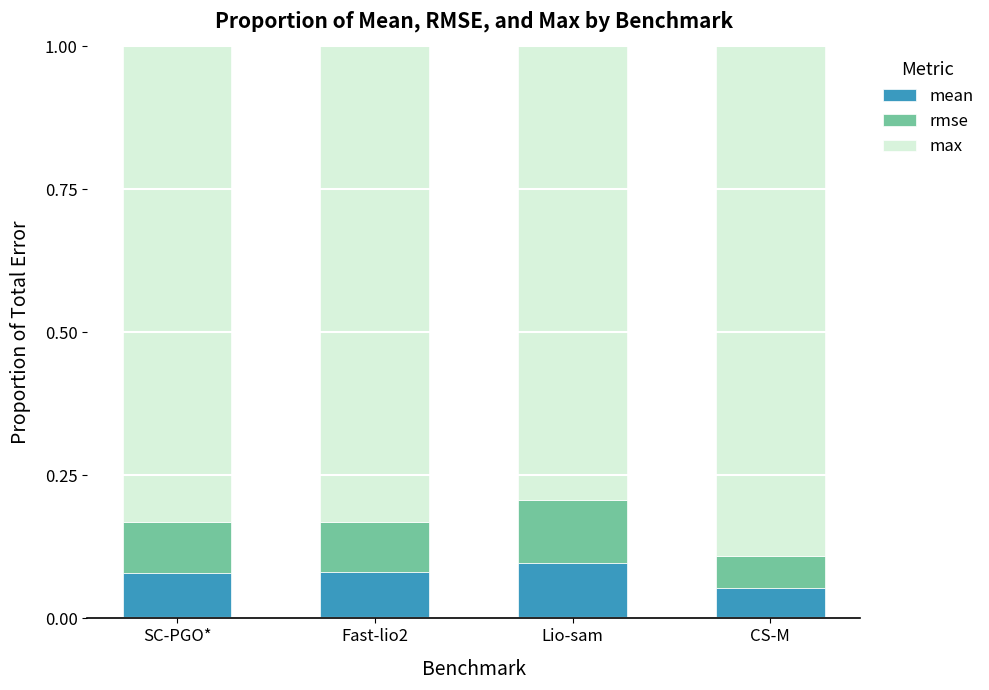

What is the total value across all series at Fast-lio2?

1.0